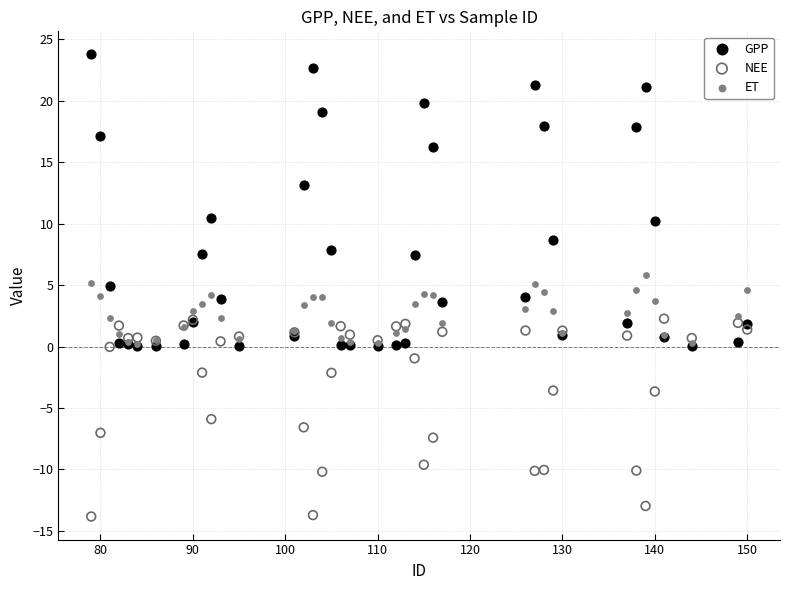

In the NEE series, what Y value is closest to -5?

-5.9